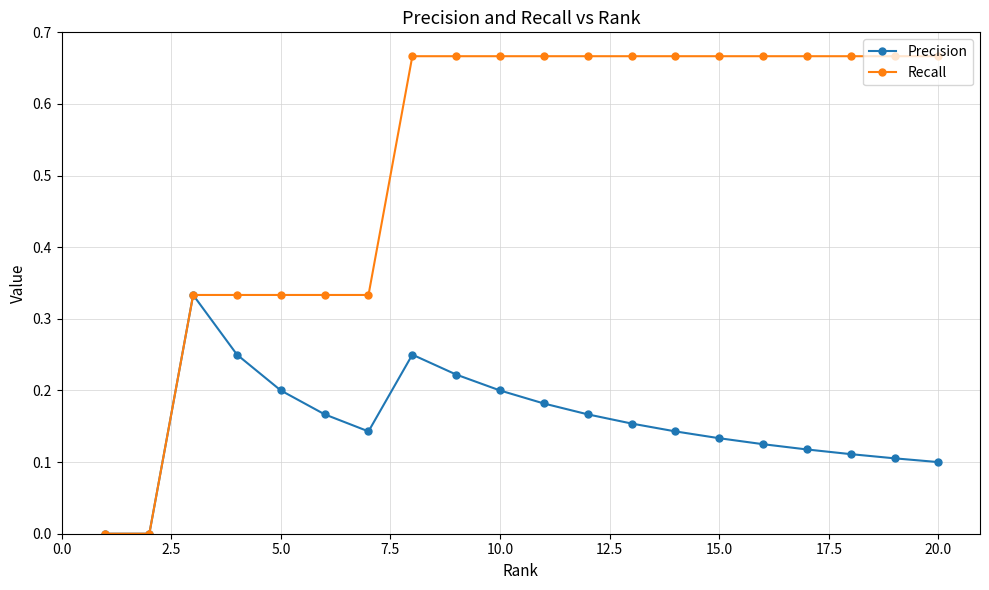

Which series has the largest total across all categories?

Recall